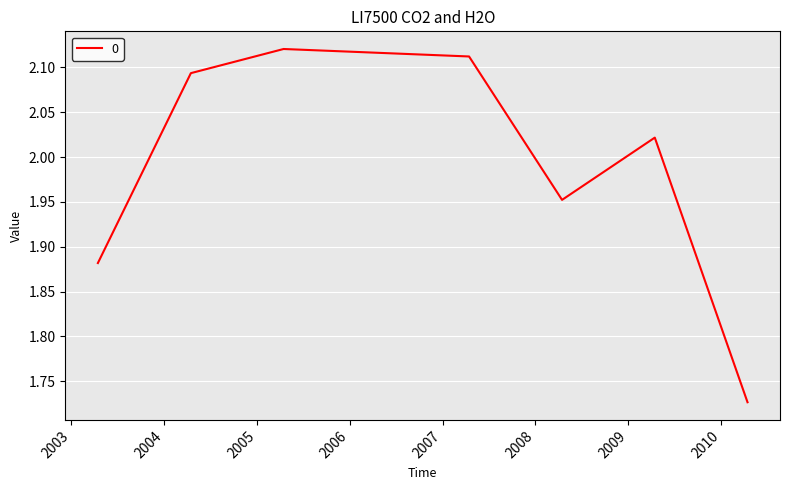

How many distinct data groups are displayed?

1